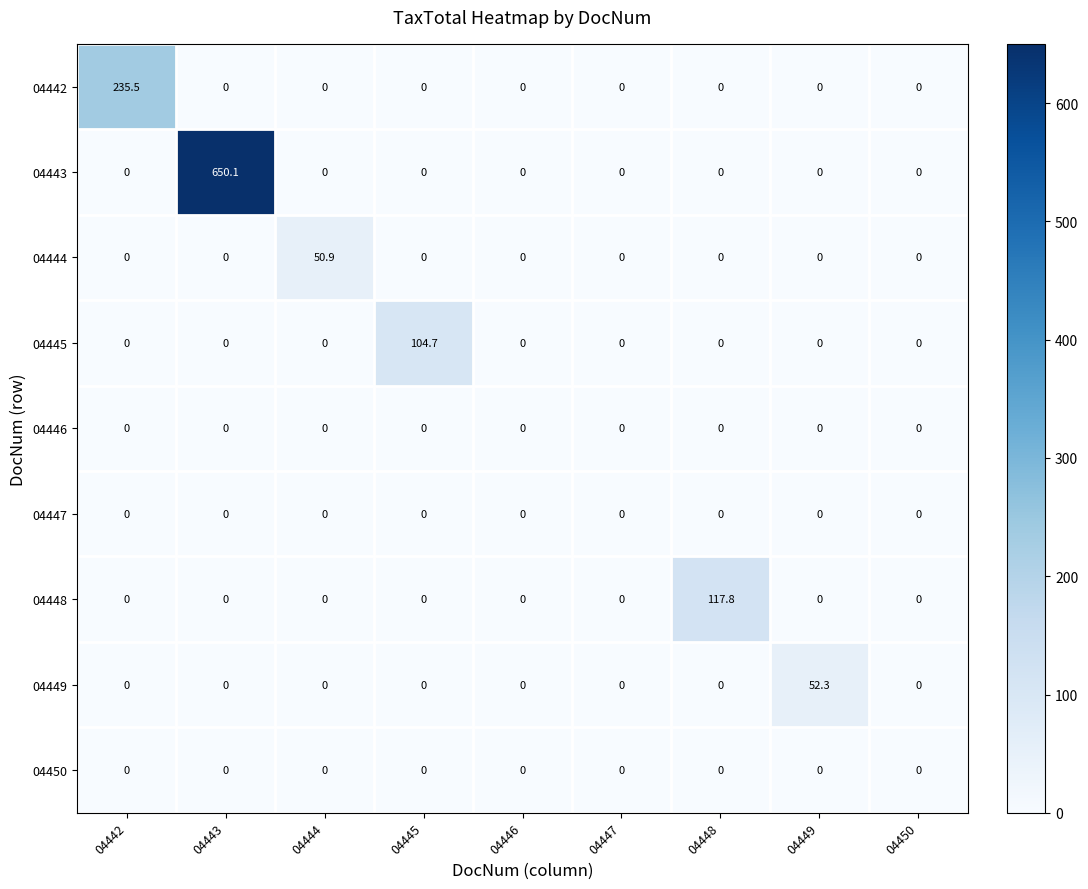

What is the greatest value displayed?

650.1